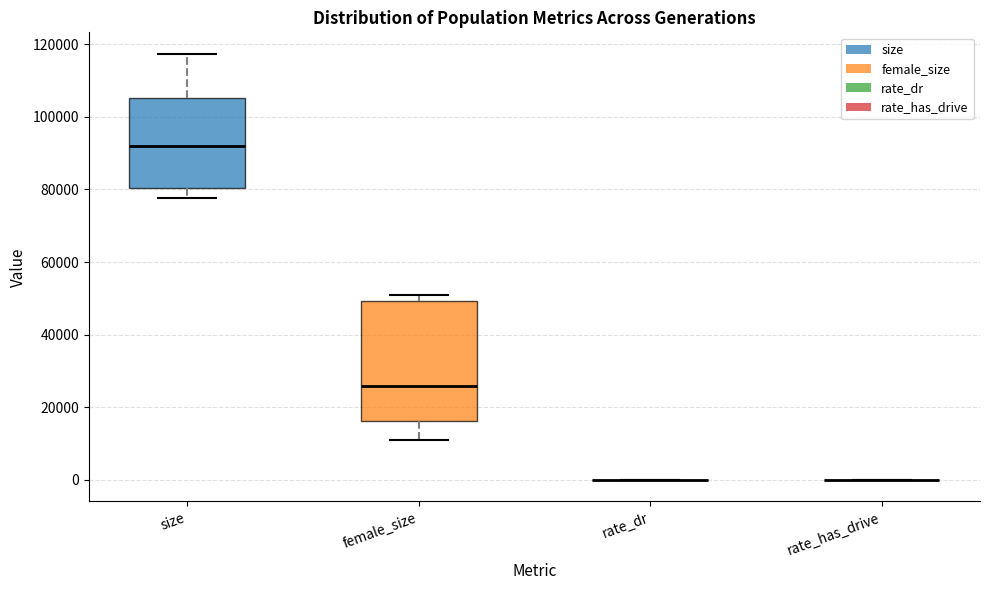

Reading left to right, transcribe this box plot: for each box, give where its median line is, the range the box spans, and where its two whiskers end, as read against the y-axis. The values are not printed on the chart, so give them approximately, as read against the axis.

size: median 92000, box 80000 to 106000, whiskers 78000 to 118000
female_size: median 26000, box 16000 to 50000, whiskers 12000 to 50000 (just above the box's upper edge)
rate_dr: box collapsed to a line at 0, whiskers 0 to 0
rate_has_drive: box collapsed to a line at 0, whiskers 0 to 0